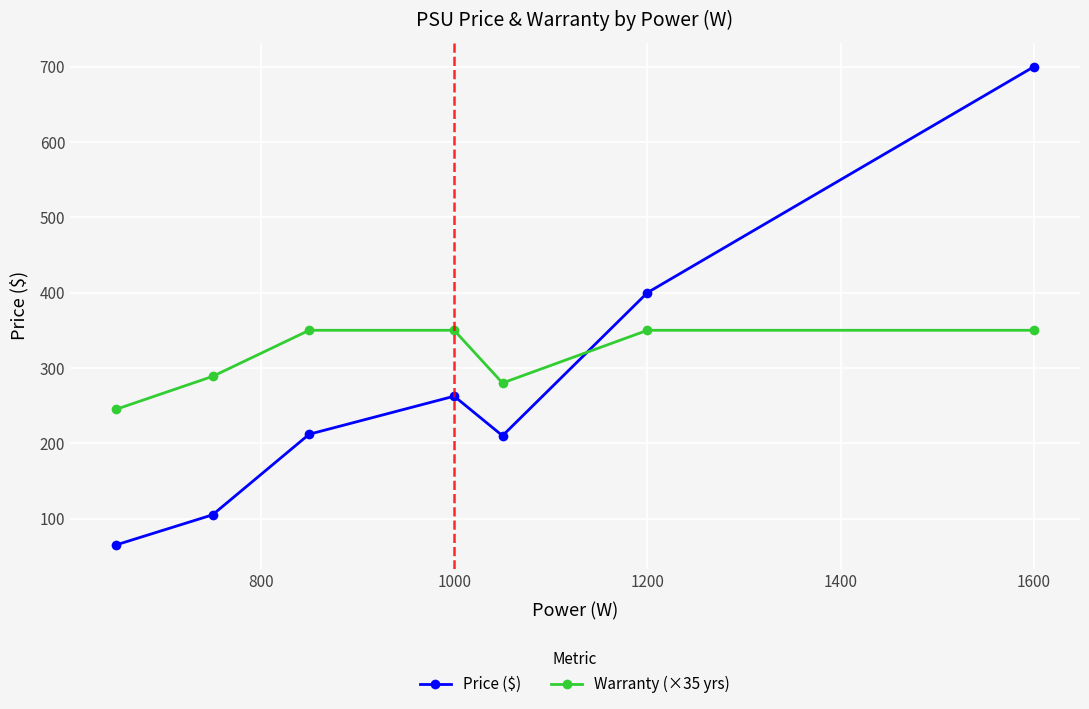

What is the highest value of the Warranty (×35 yrs) series?

350.0